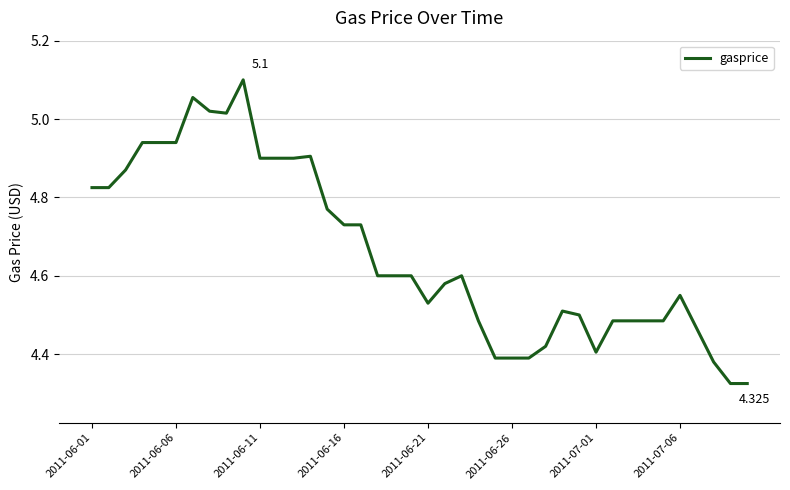

Does the chart have visible grid lines?

Yes